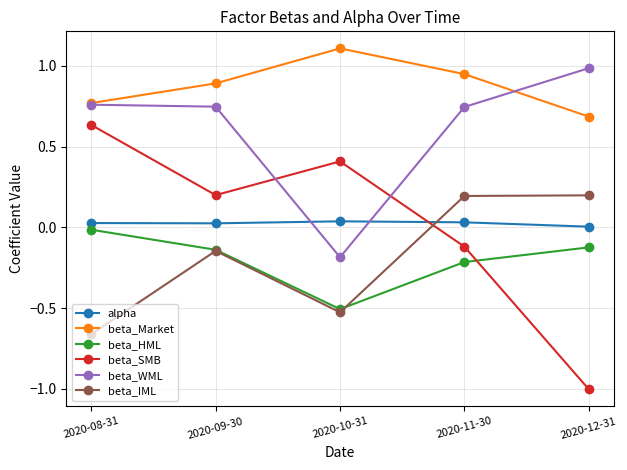

Count the number of data series in this chart.

6